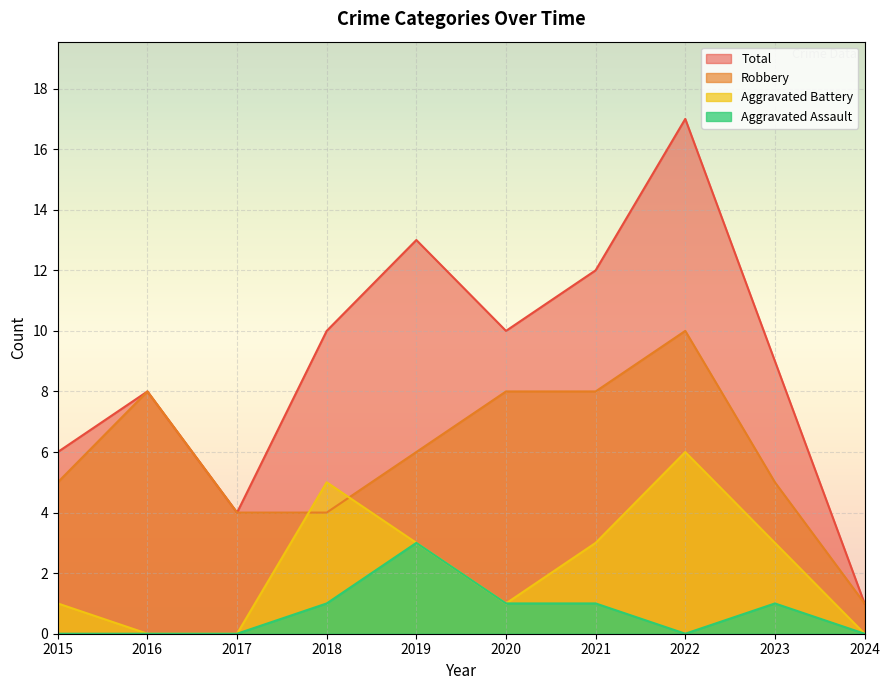

What is the difference between the second highest and minimum values in the Aggravated Battery series?

5